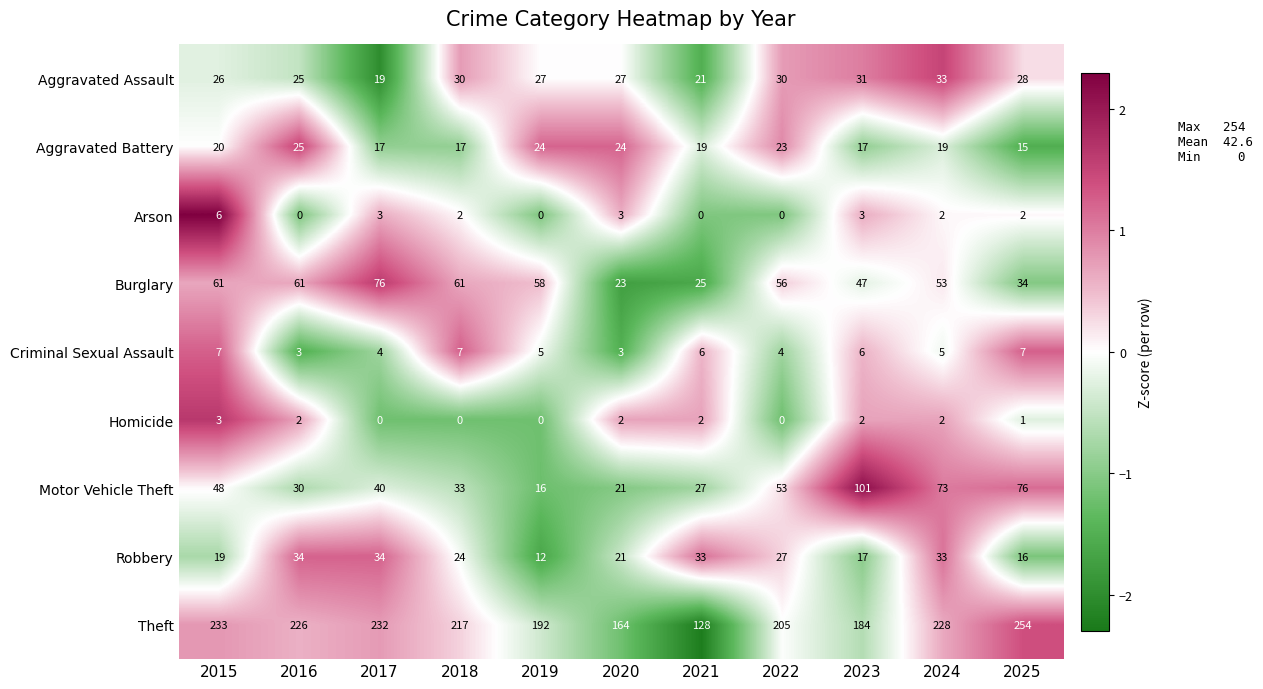

What is the spread (max minus min) of values at 2022?

205